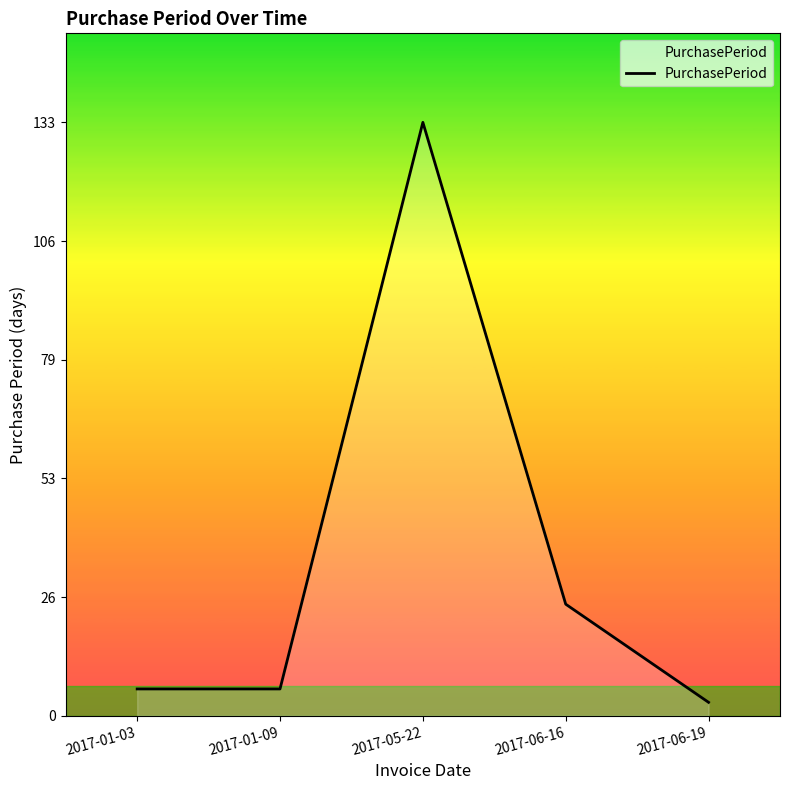

How many lines are shown in the chart?

1